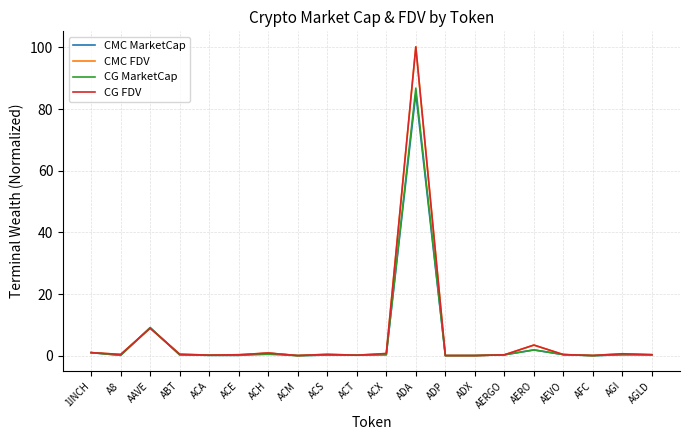

What position from the left is AAVE?

3